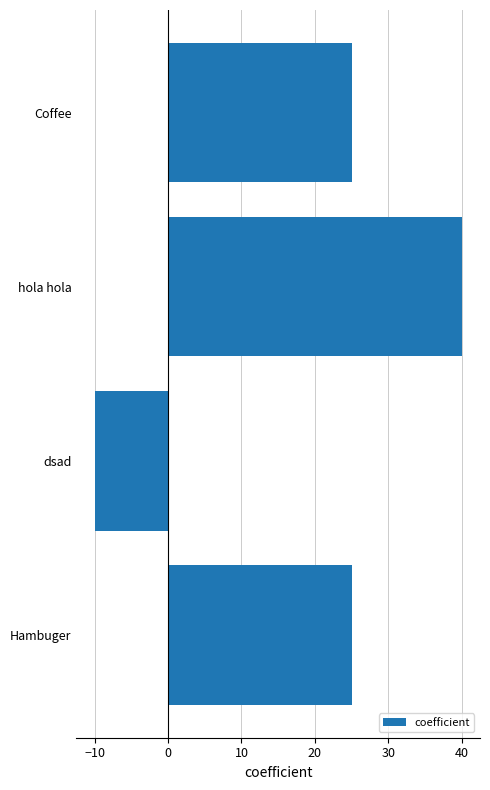

What is the change in value from Hambuger to dsad?

-35